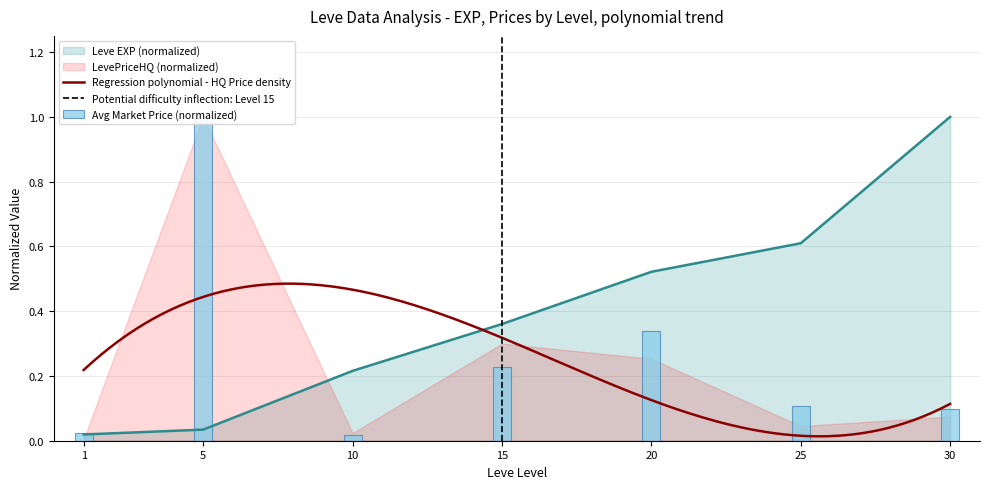

Reading left to right, what are all the values shown in this chart?

Leve EXP: 0.0	0.0	0.2	0.4	0.5	0.6	1.0
currentAveragePrice: 0.0	1.0	0.0	0.2	0.3	0.1	0.1